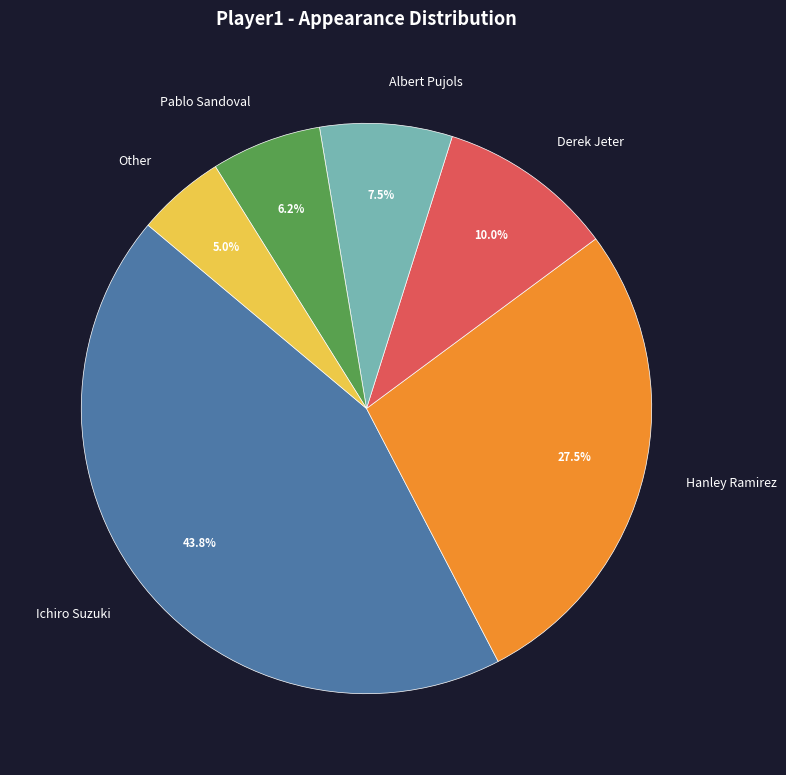

Count the number of slices in the pie.

6